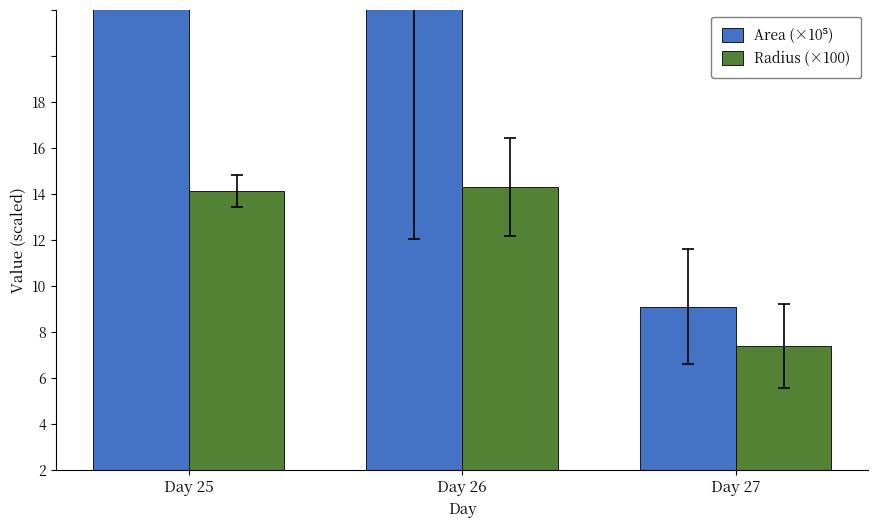

How many bars are there in total?

6